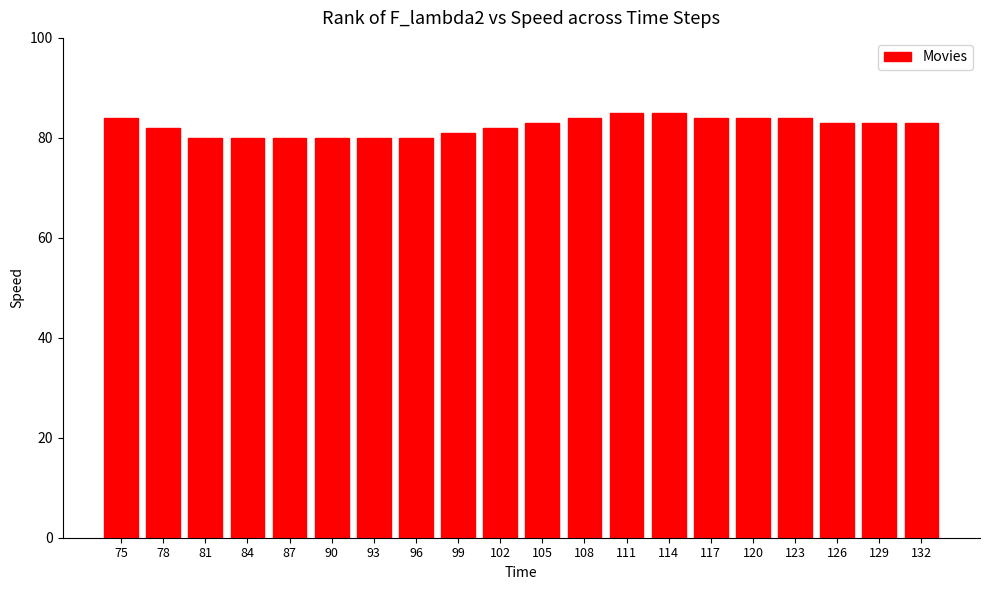

How many values are between 80 and 84?

18